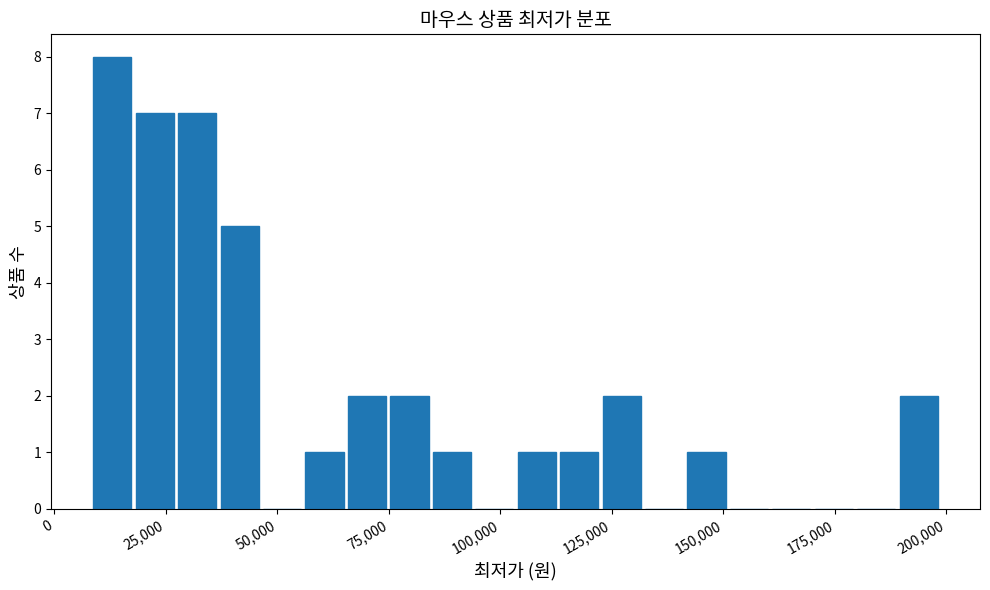

Read against the x-axis, roughly where is the centre of the tallest bar?

15000